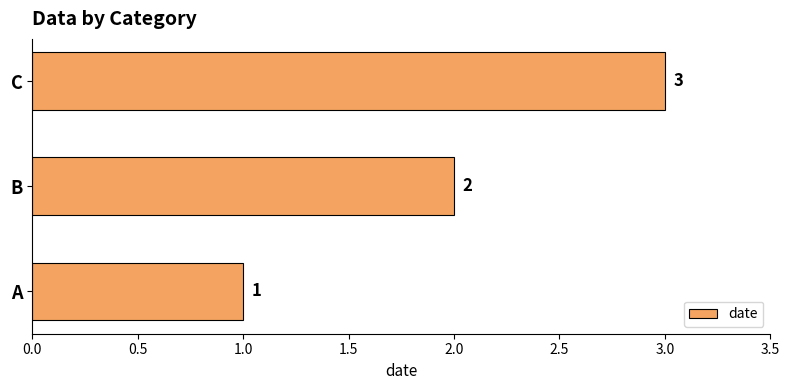

How many distinct data groups are displayed?

1